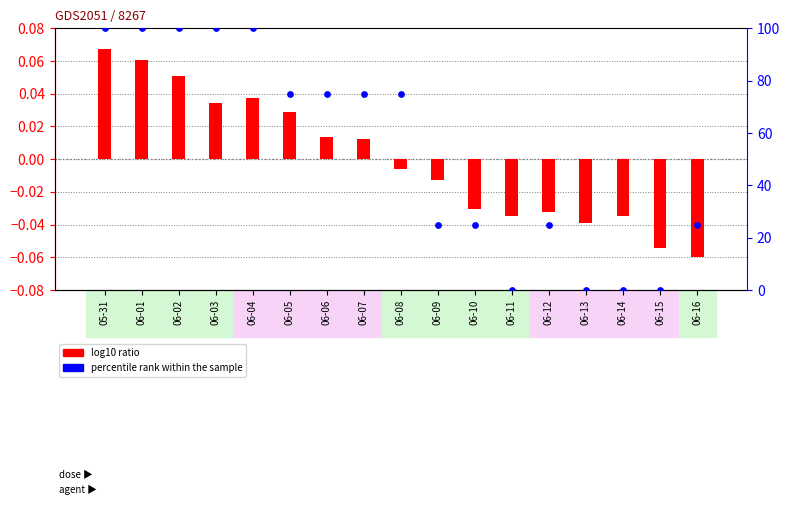

Which series reaches the minimum Y coordinate?

log10 ratio